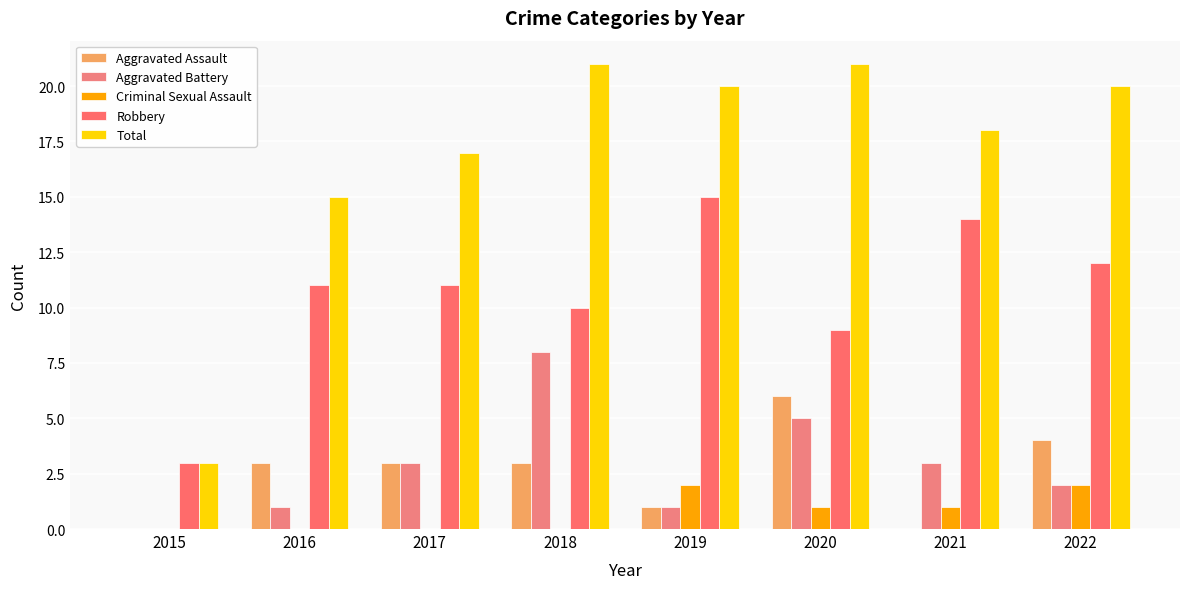

Between 2015 and 2019, which series saw the biggest shift?

Total